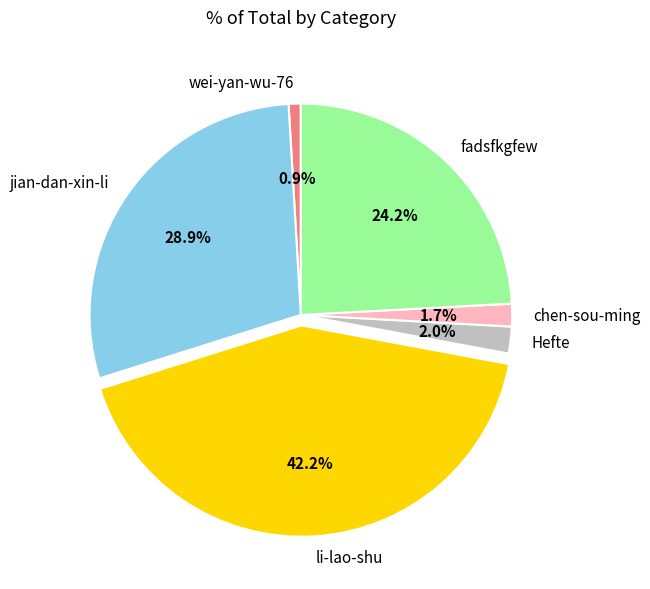

Is the sum of jian-dan-xin-li and li-lao-shu greater than half?

Yes